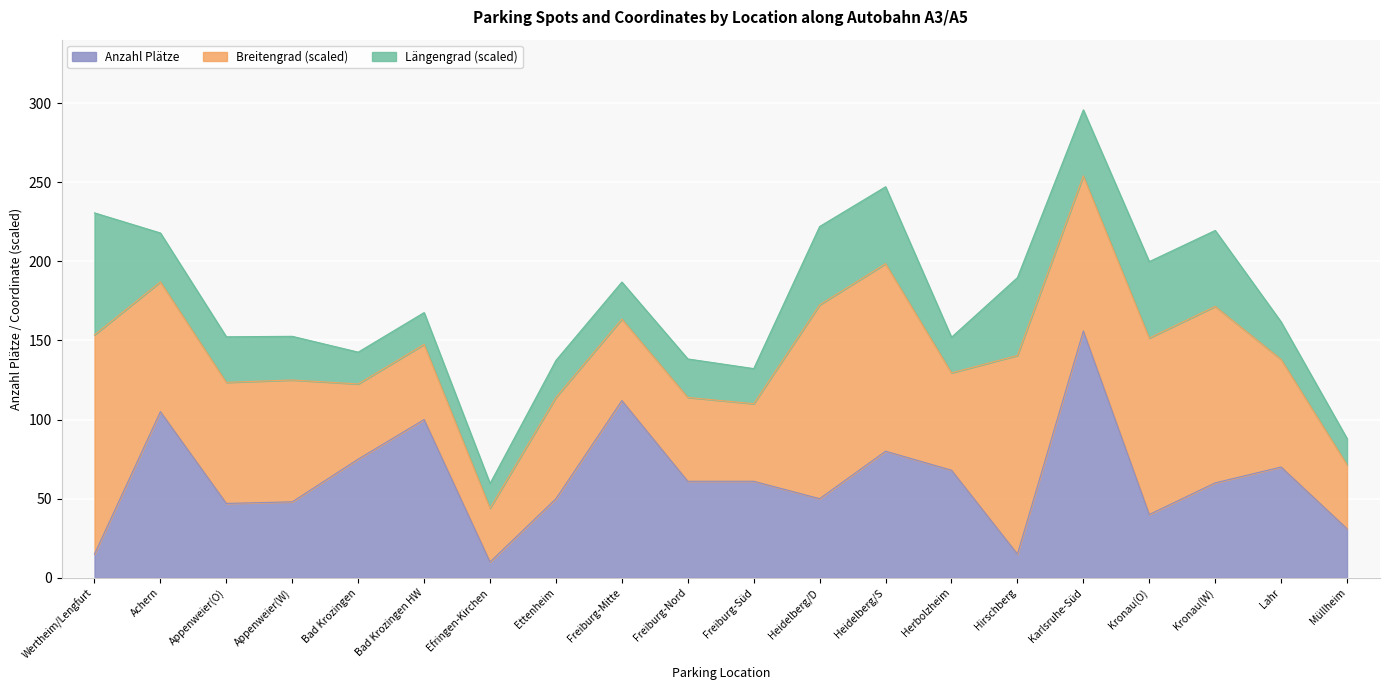

Is it true that Anzahl Plätze equals 68.0 at Herbolzheim?

True